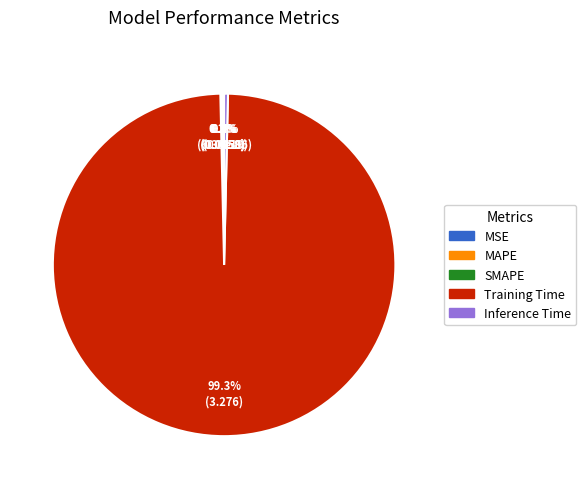

What is the majority slice?

Training Time